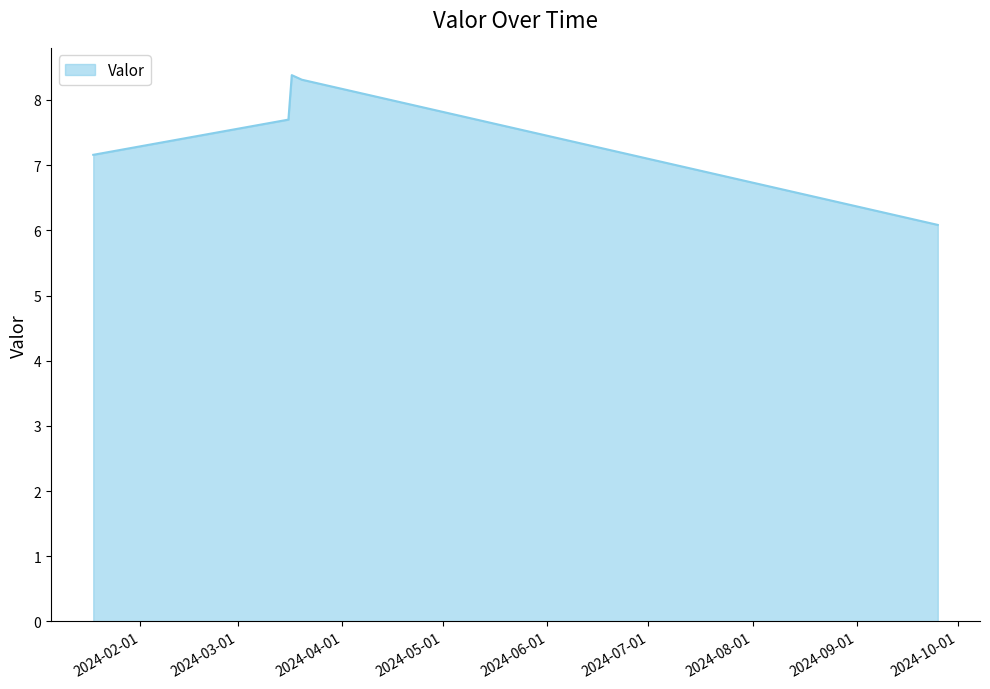

What is the sum of all values?

37.6